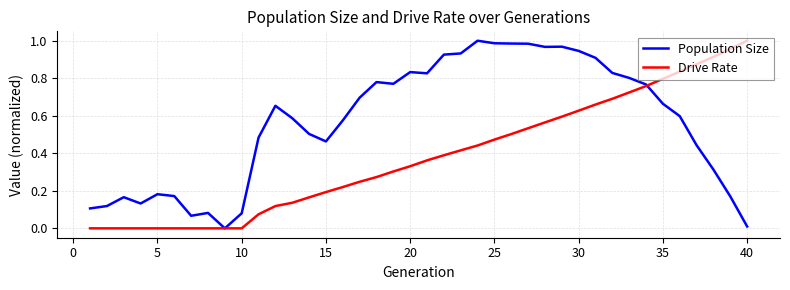

Which series has the largest total across all categories?

Population Size